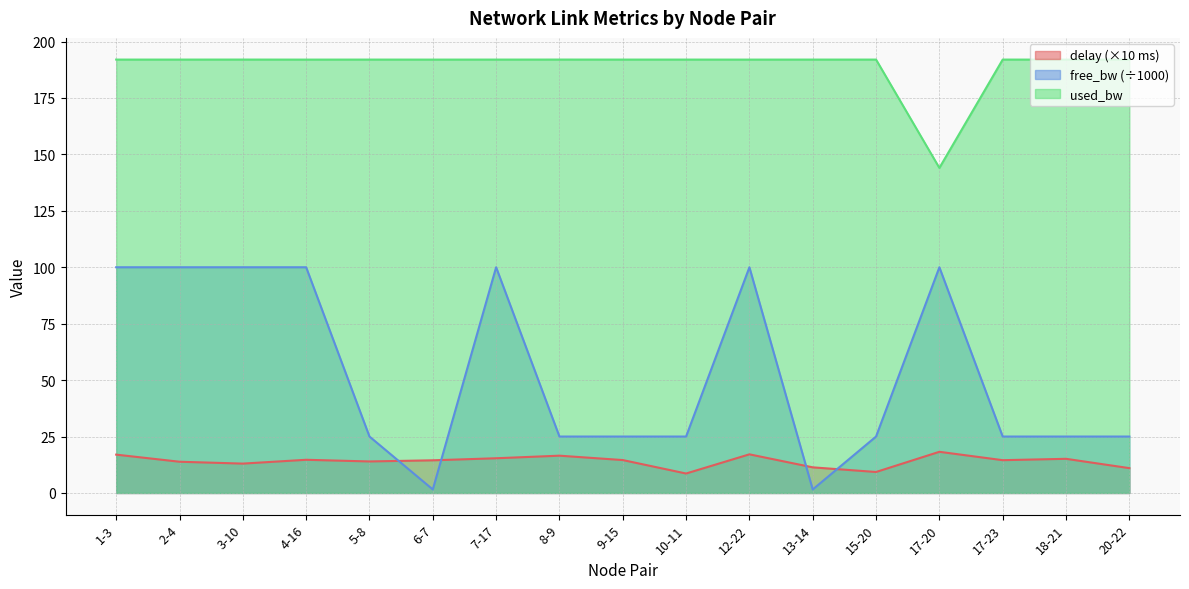

What is the approximate value of free_bw at 18-21?

25.0